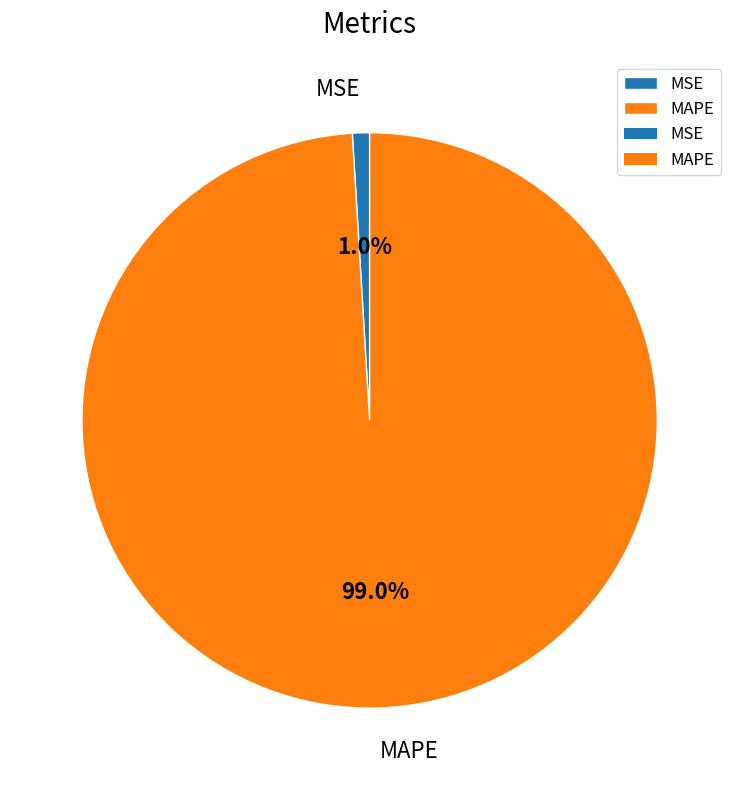

Do MSE and MAPE together represent more than half of the pie?

Yes